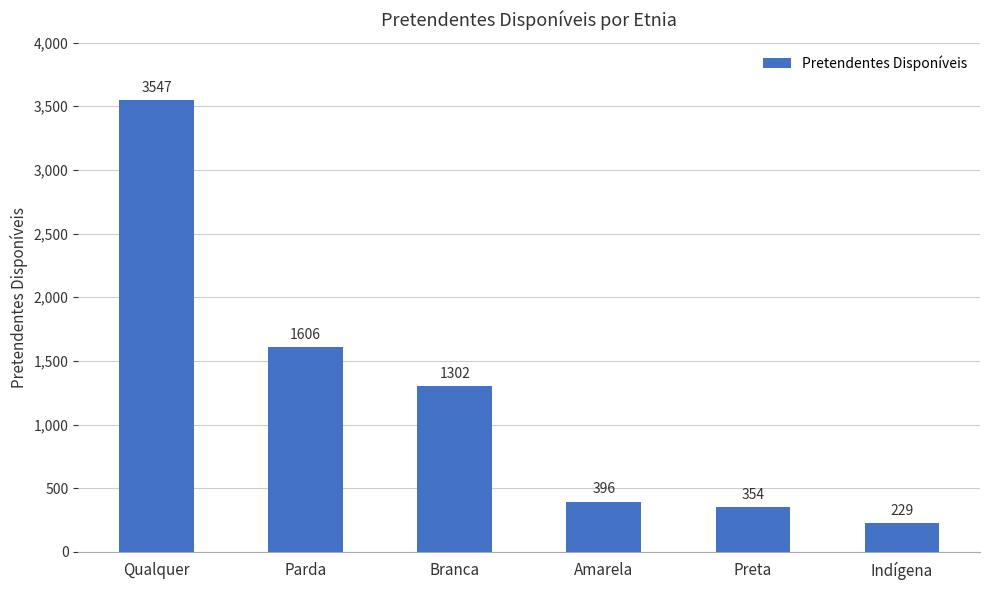

Is it true that the value at Indígena is 229?

True